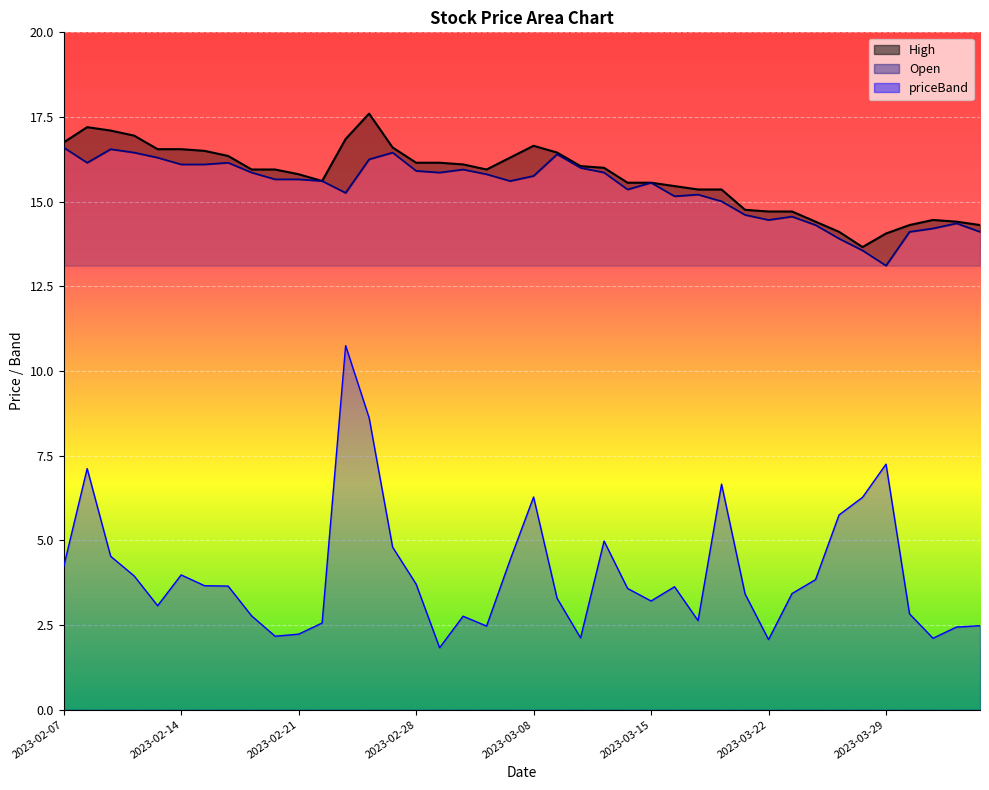

What are all the series names shown in the legend?

High, Open, priceBand